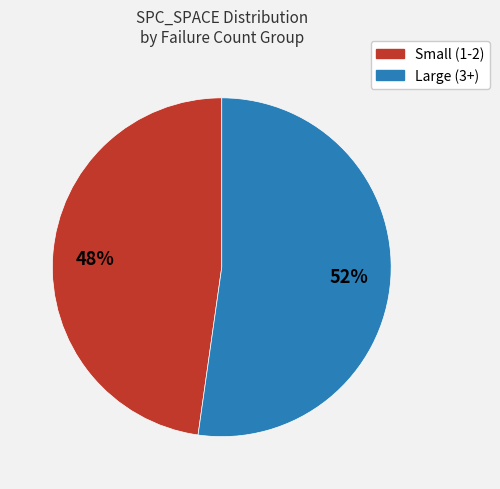

Does any single category account for the majority?

Yes